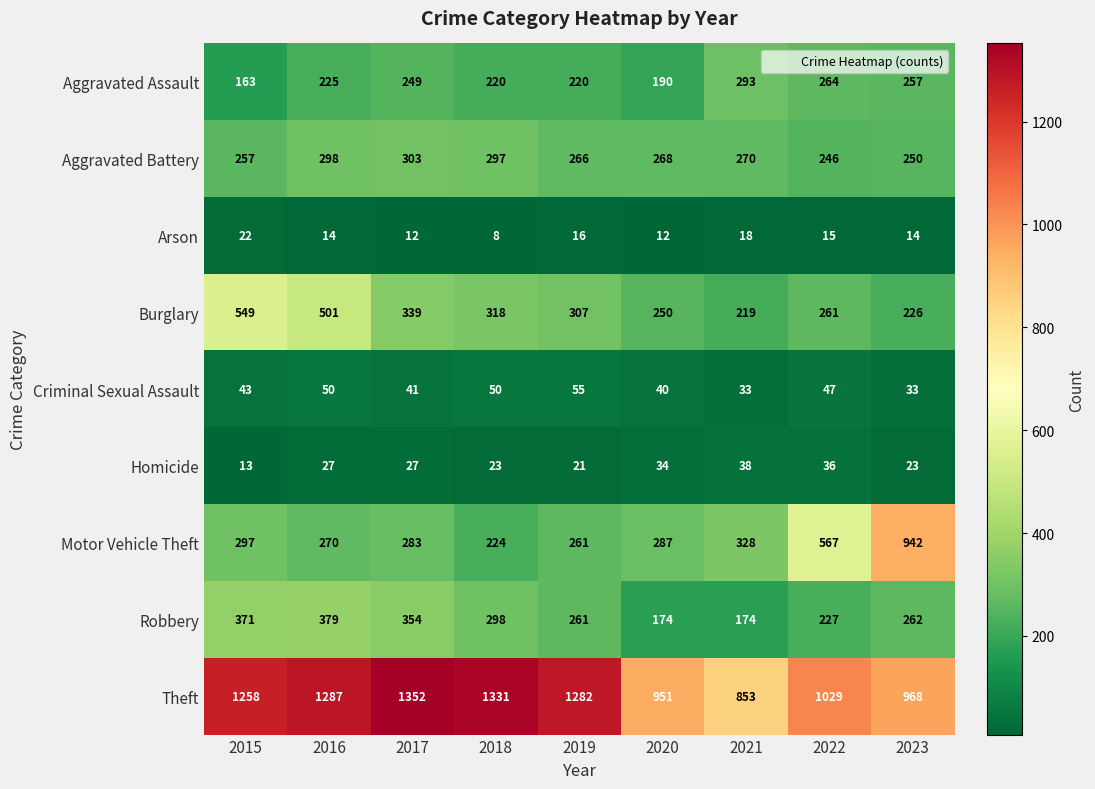

At which label is Aggravated Battery closest to 274?

2021